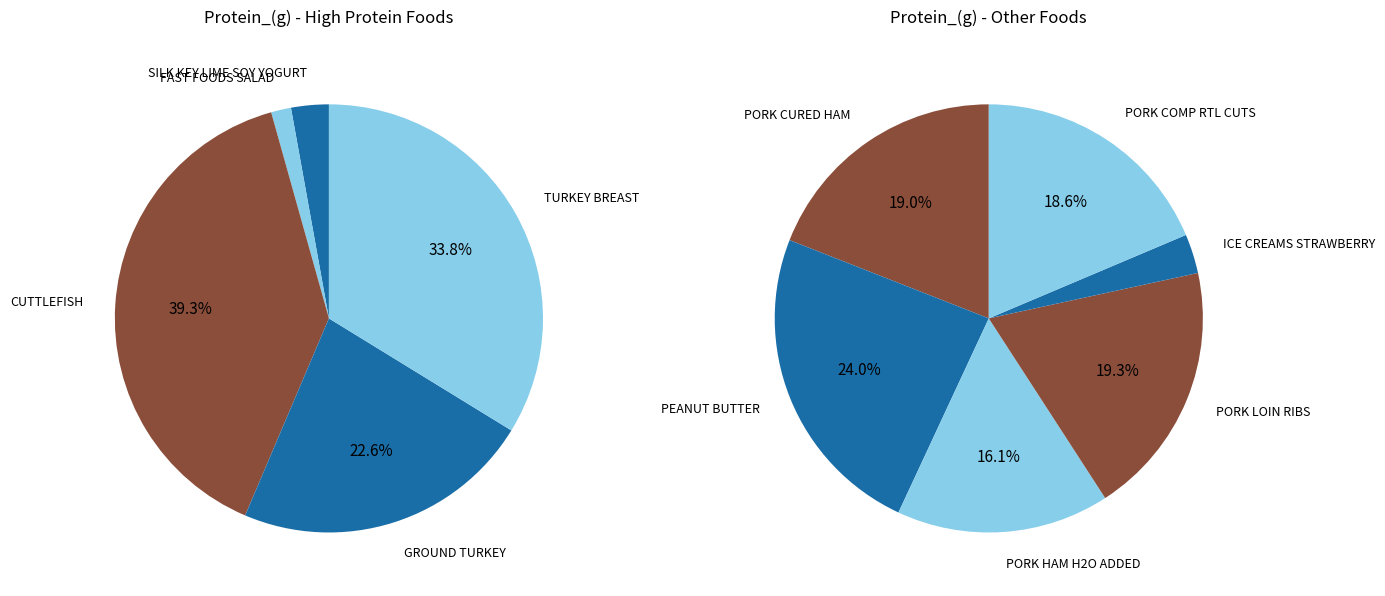

Does SILK KEY LIME SOY YOGURT represent more than half of the total?

No